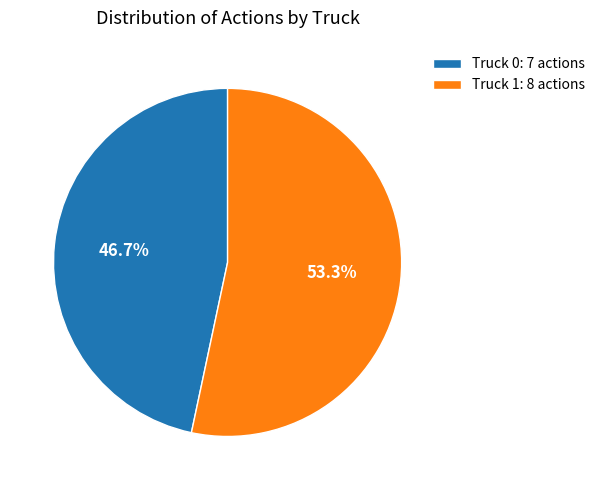

How many slices are in this pie chart?

2